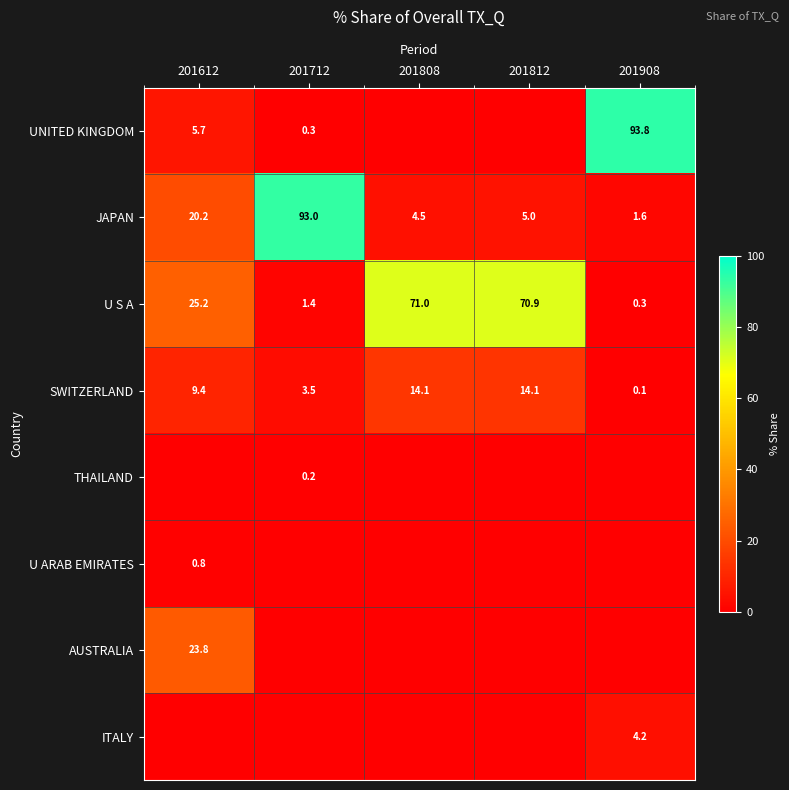

What is the sum of the JAPAN values at 201812 and 201712?

98.0